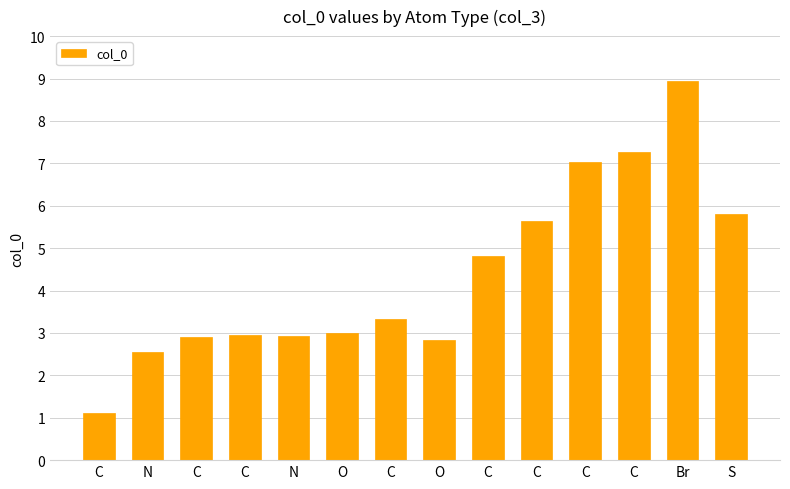

Read the value at C.

2.9